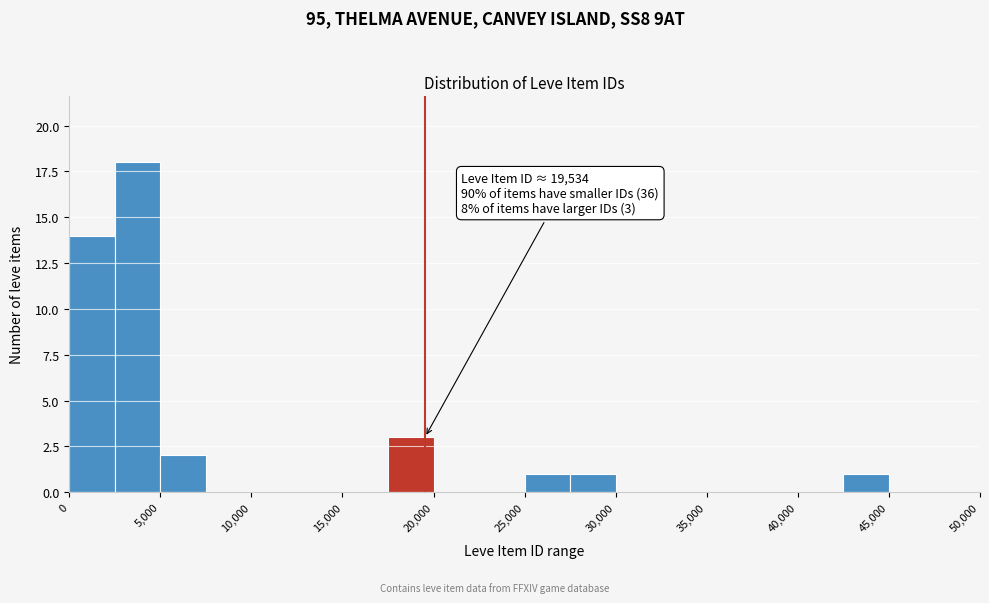

Over which range of the x-axis is the bar tallest?

2500 to 5000